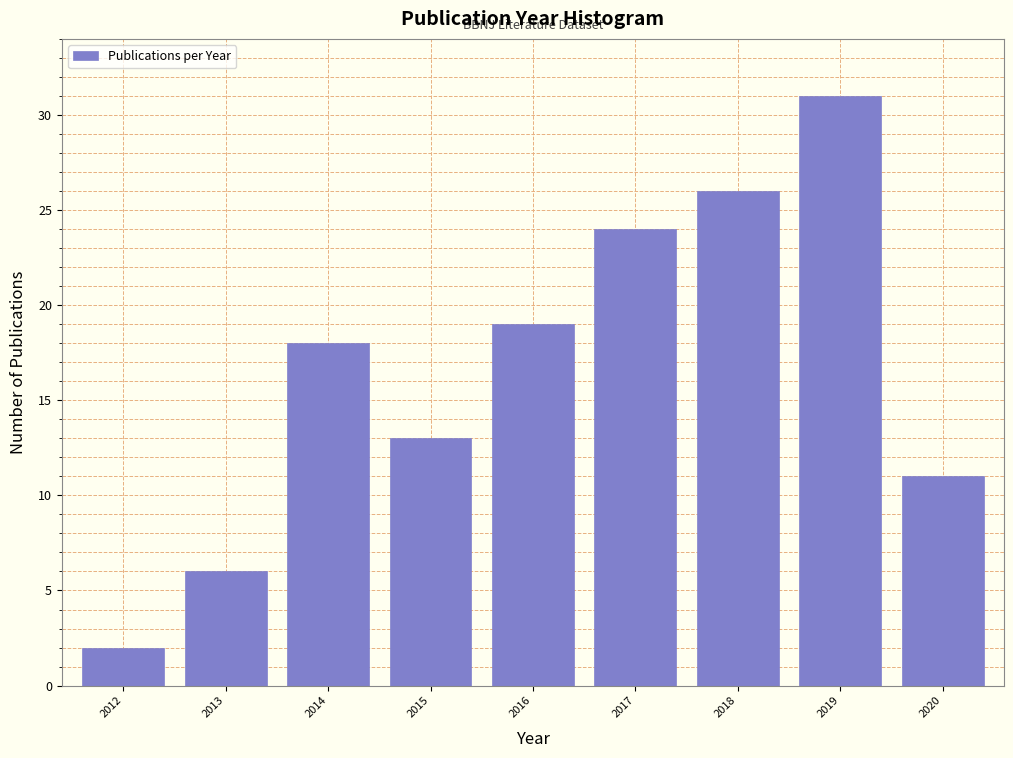

Reading left to right, what are all the values shown in this chart?

2	6	18	13	19	24	26	31	11